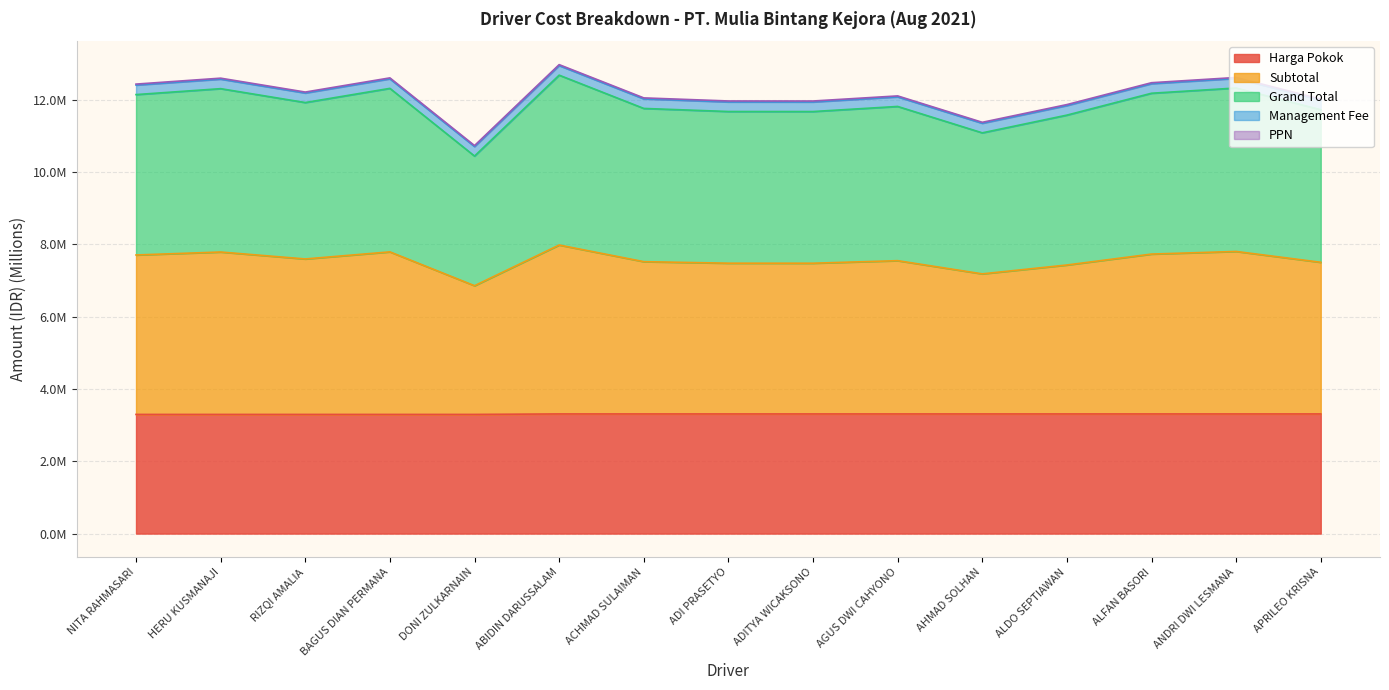

Is it true that Subtotal equals 17.5 at ALDO SEPTIAWAN?

False